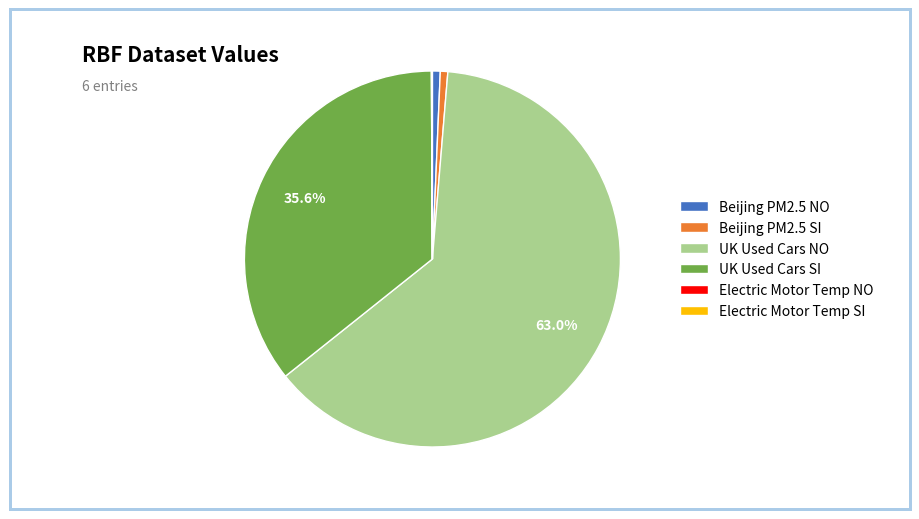

Combined, do UK Used Cars SI and UK Used Cars NO account for over 50%?

Yes